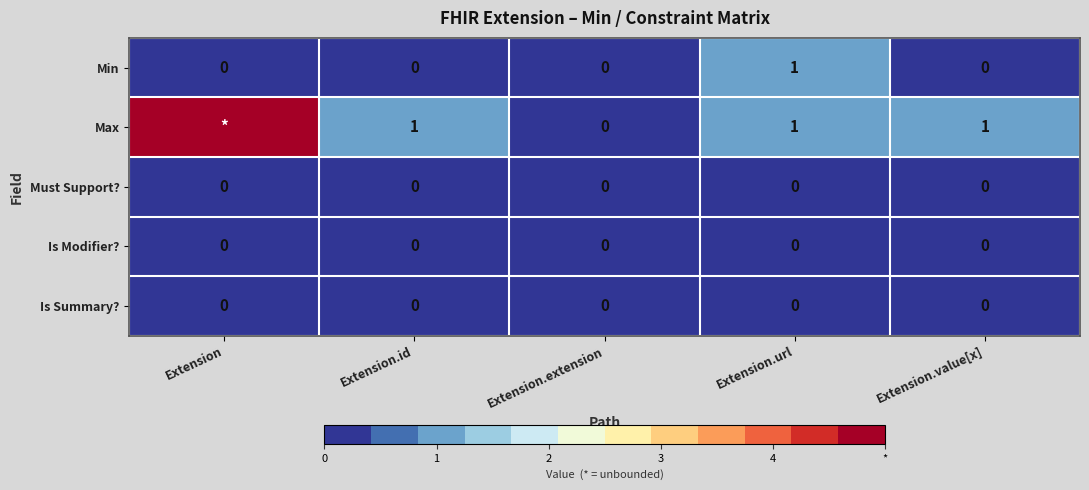

Which series changed the most between Extension.extension and Extension.value[x]?

Max